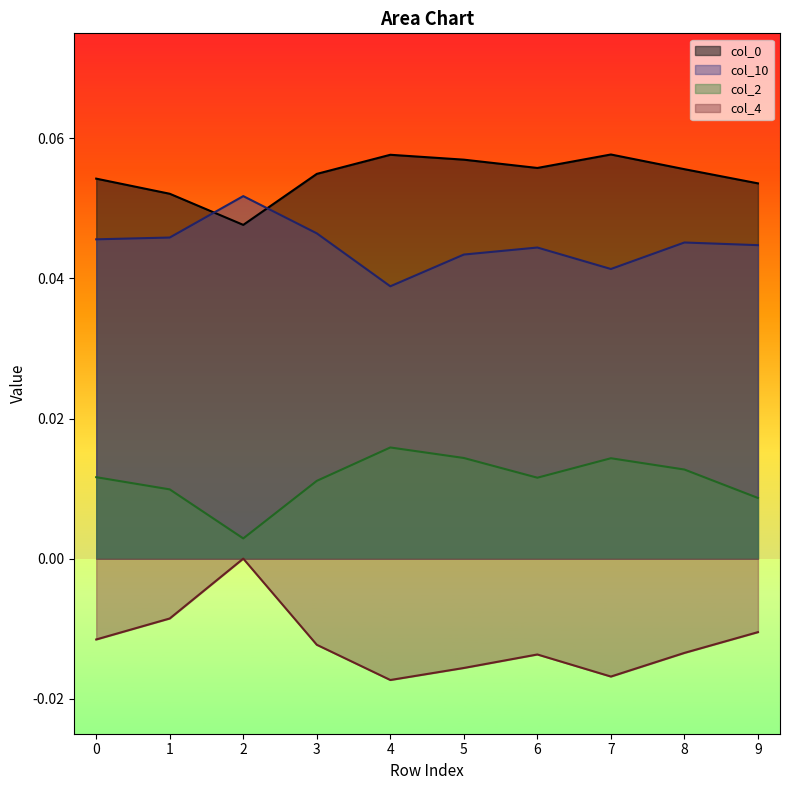

What are all the series names shown in the legend?

col_0, col_10, col_2, col_4